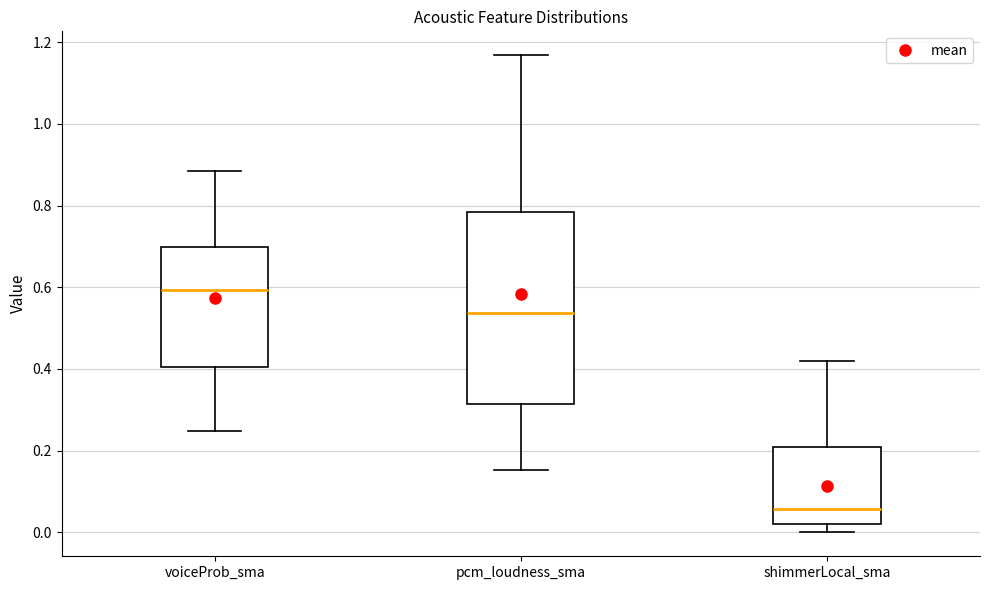

Which box's median line is the lowest?

shimmerLocal_sma